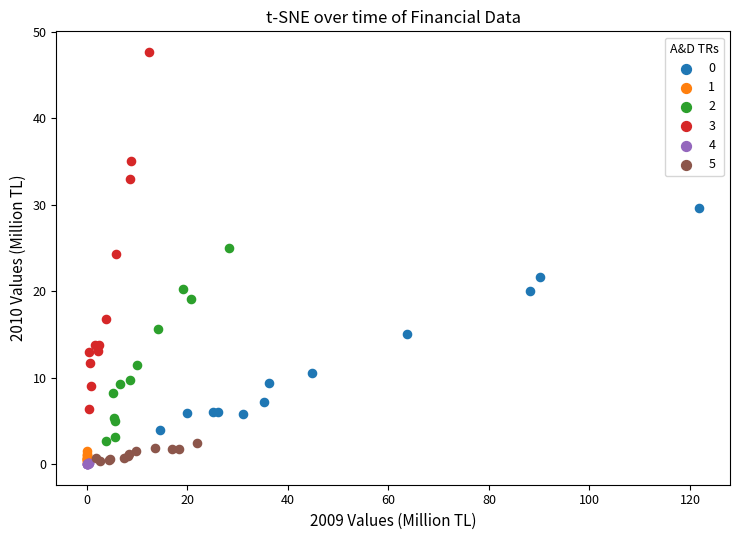

Which series reaches the maximum Y coordinate?

3